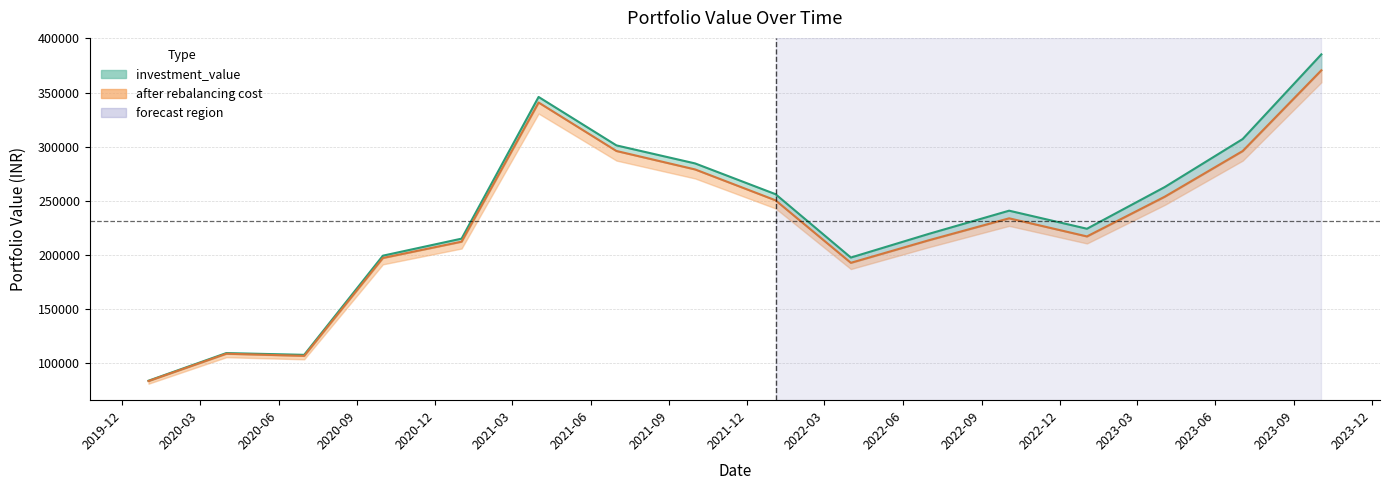

True or false: investment_value has more than 0 interior local peaks.

True